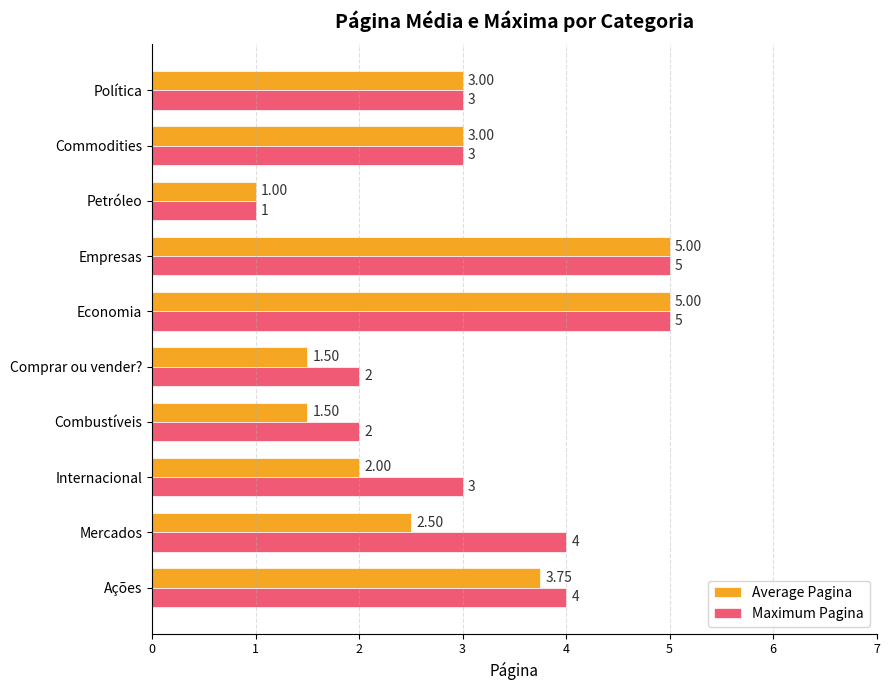

Rank the series at Mercados from highest to lowest value.

Maximum Pagina, Average Pagina